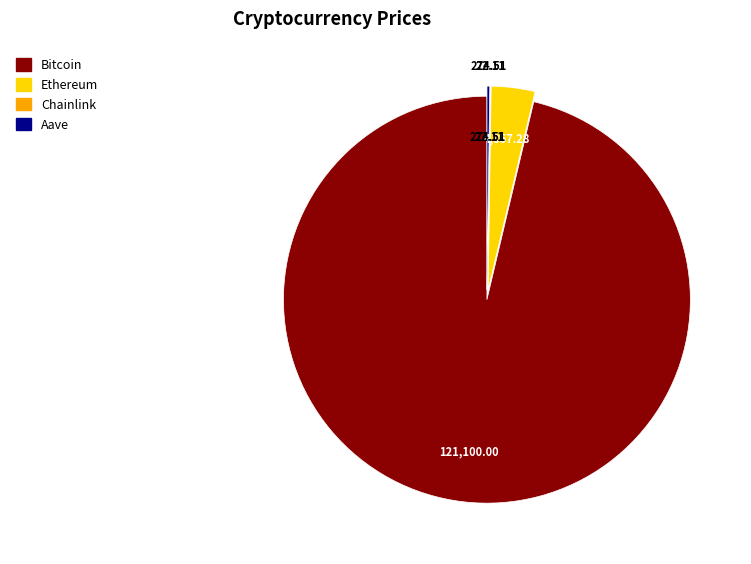

Does any single category account for the majority?

Yes